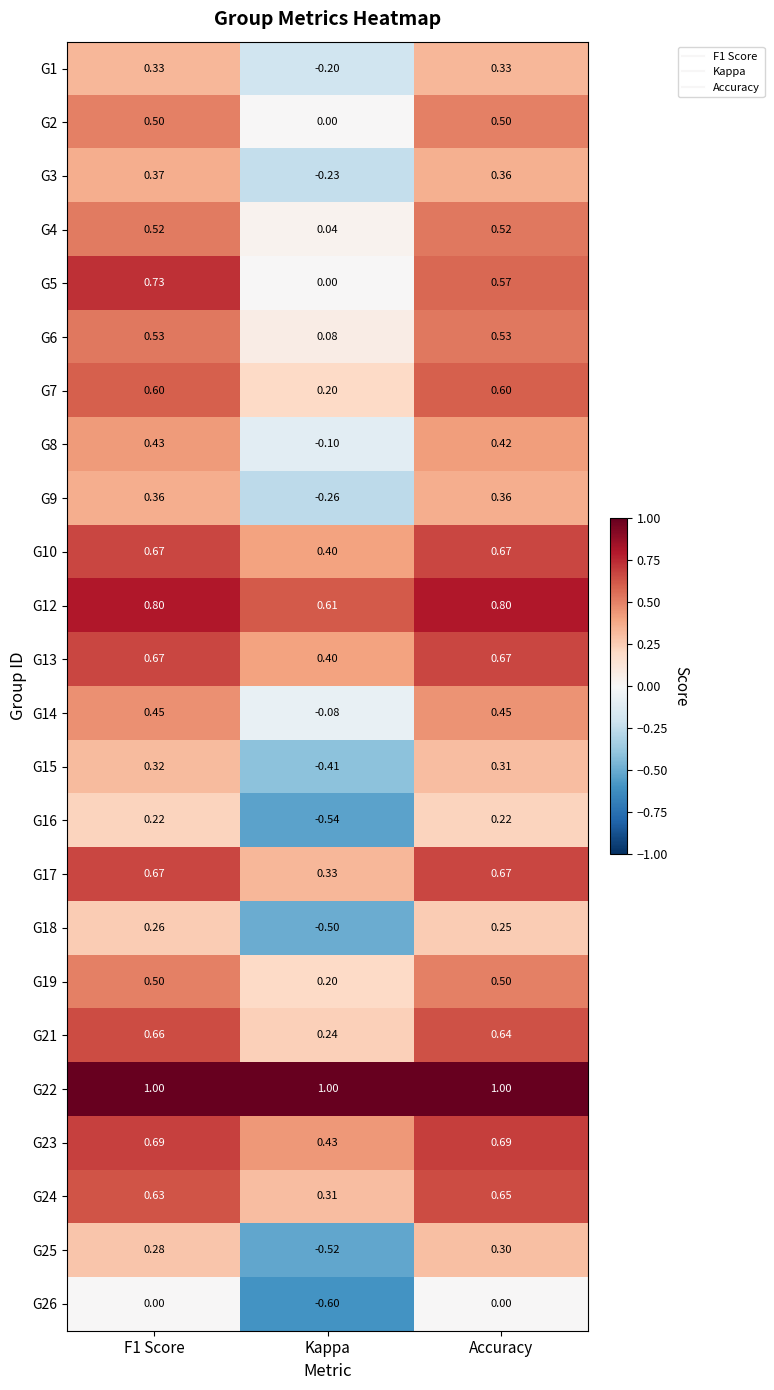

Is the value of G23 at Accuracy greater than the value of G6 at Kappa?

Yes